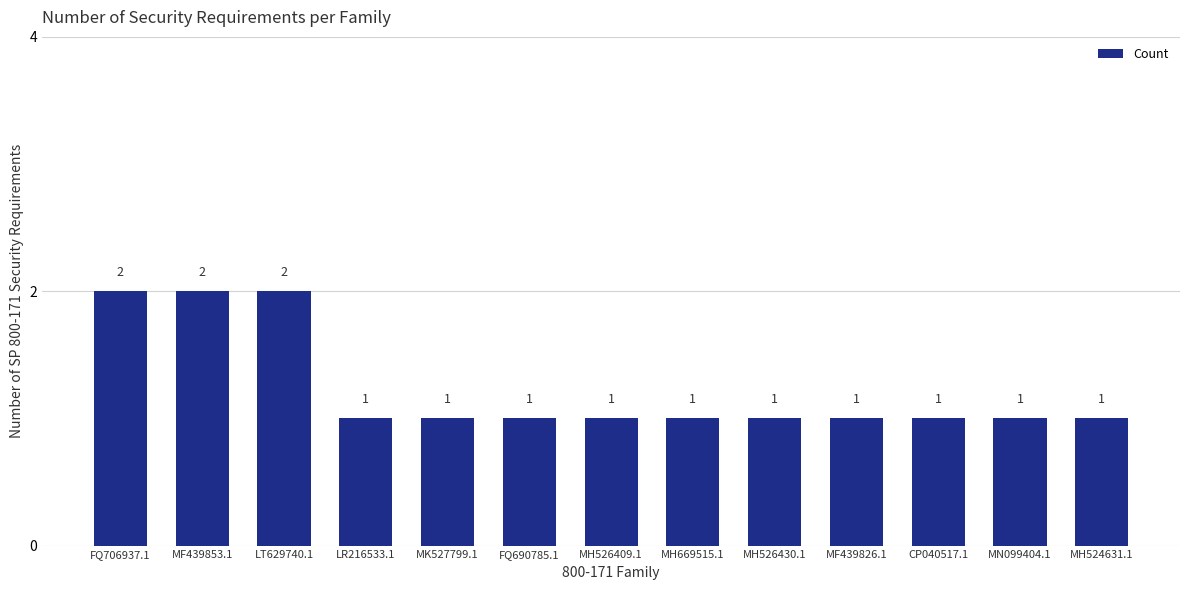

What is the sum of all values?

16